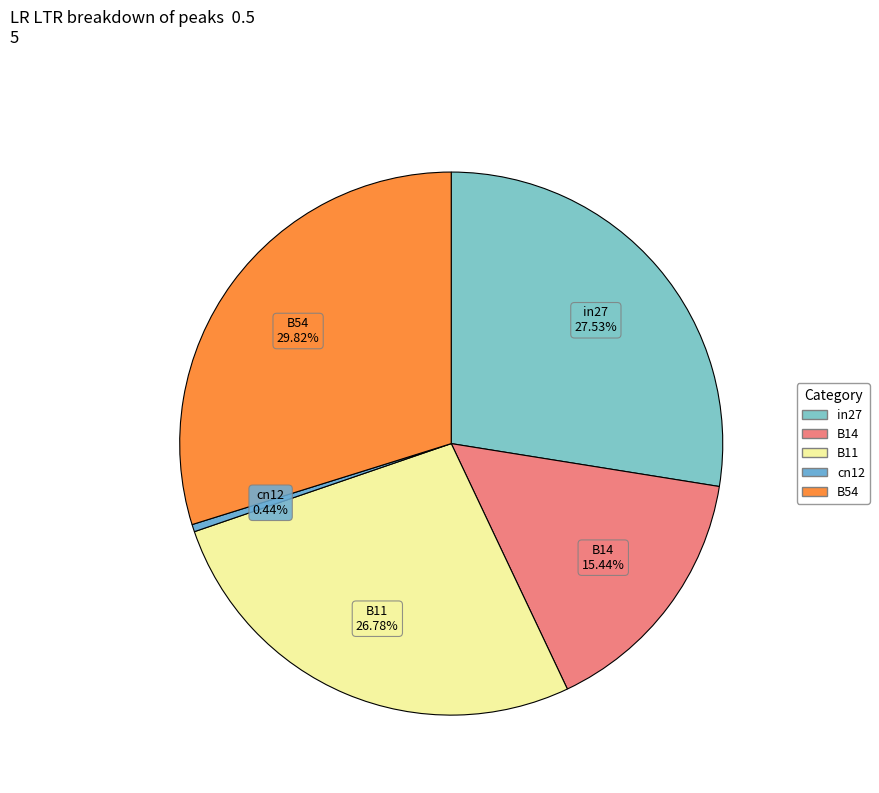

Is cn12 the majority of the pie?

No